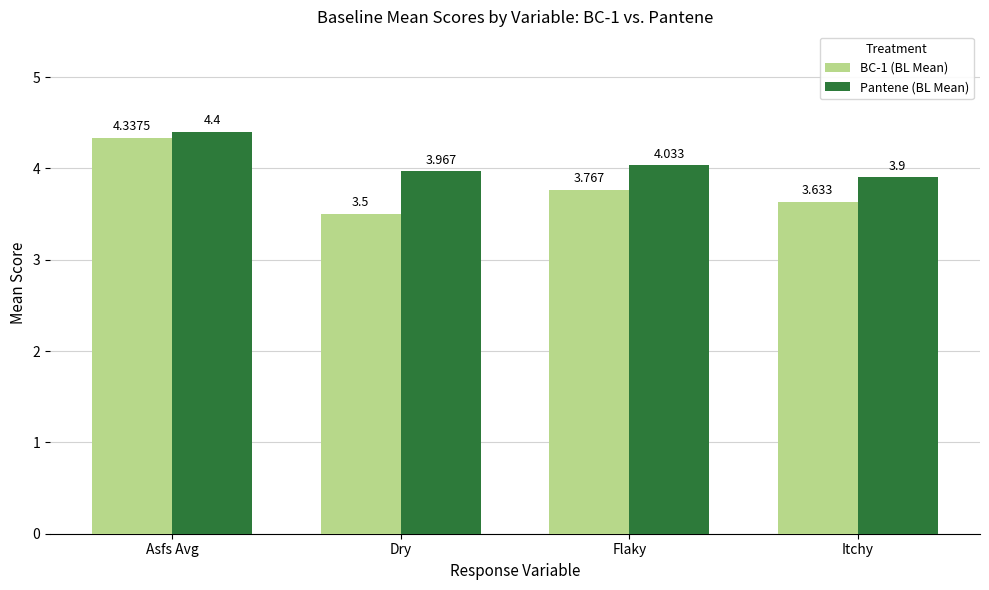

At which label does Pantene (BL Mean) reach its peak?

Asfs Avg